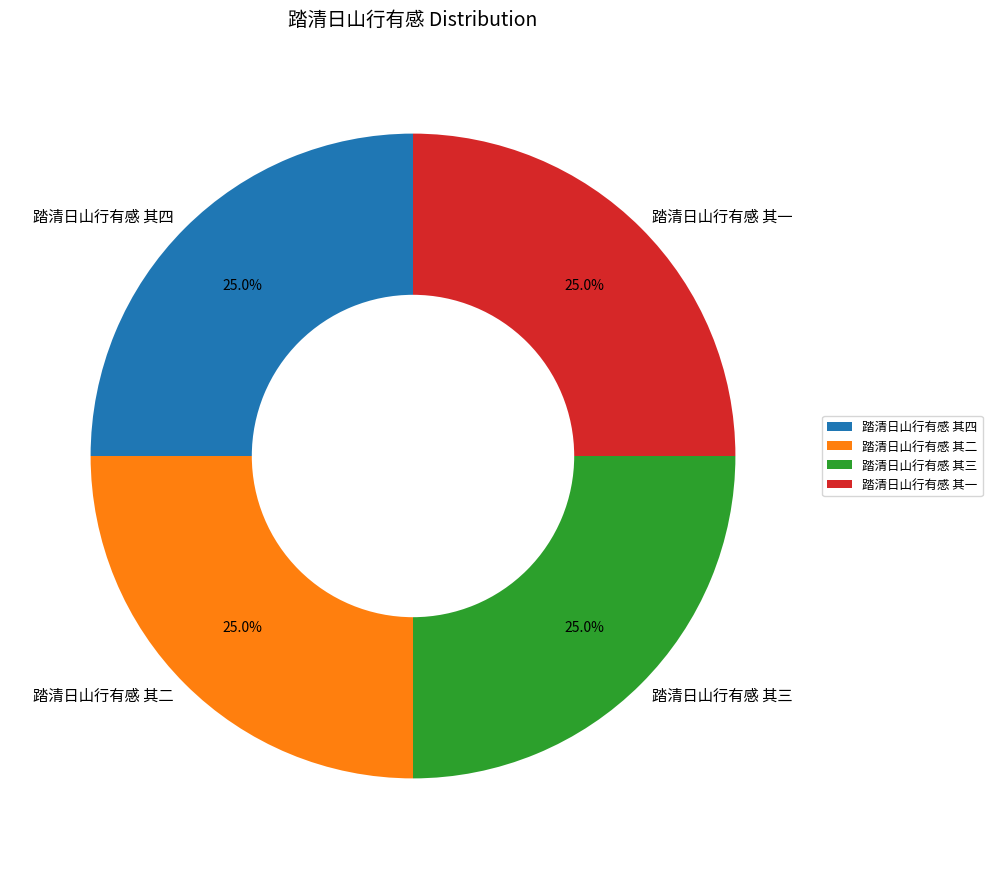

What percentage is NOT represented by 踏清日山行有感 其四?

75.0%